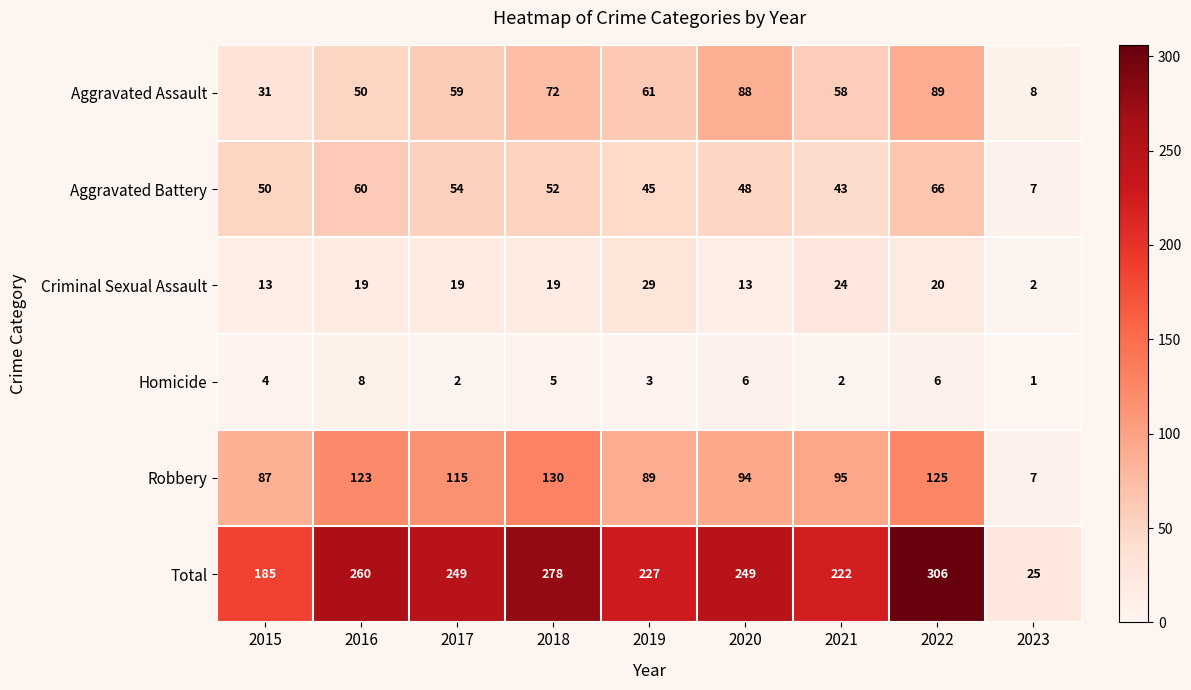

At which category does the chart reach its minimum across all series?

2023